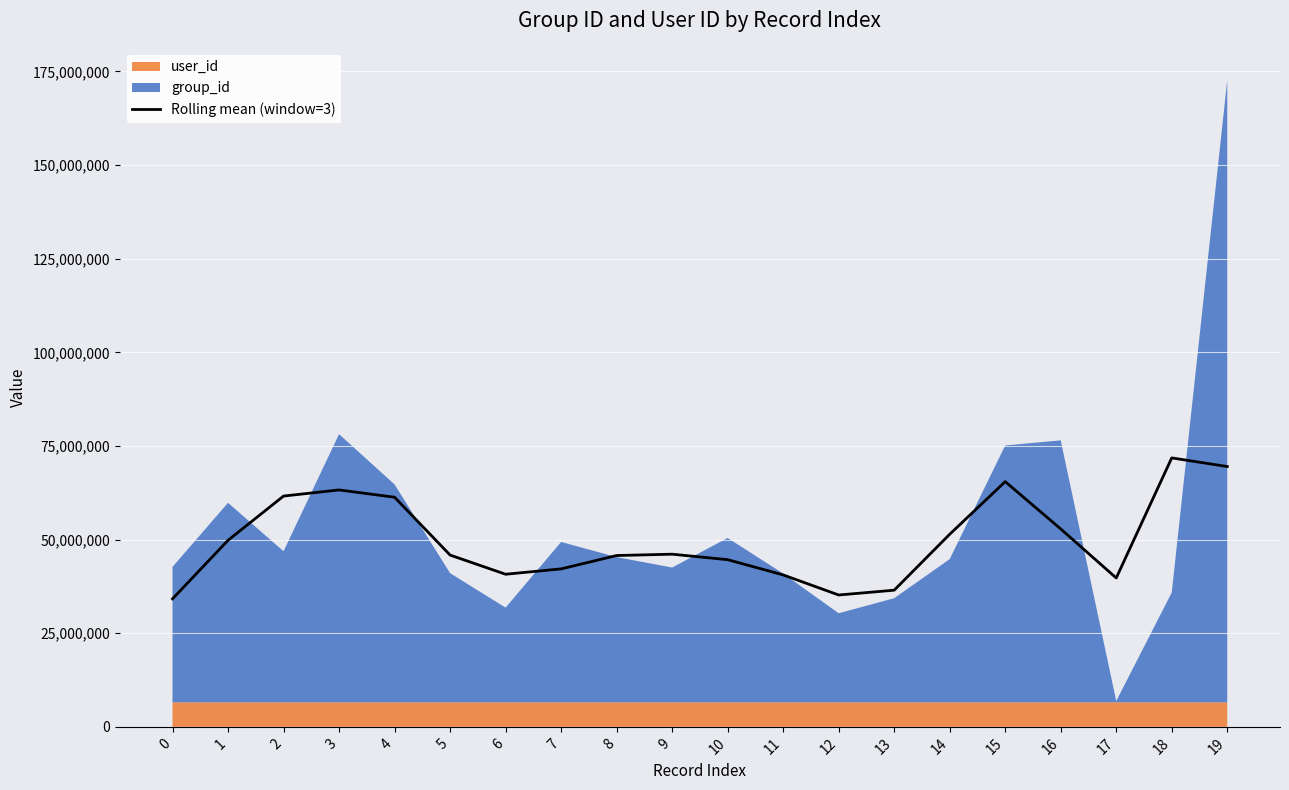

Reading left to right, what are all the values shown in this chart?

0=34177590.0	1=49807664.0	2=61617189.7	3=63254618.3	4=61304047.0	5=45865404.7	6=40745768.0	7=42175102.0	8=45743896.7	9=46099599.0	10=44637223.7	11=40566314.7	12=35205656.0	13=36486707.3	14=51420982.3	15=65468173.0	16=52841063.3	17=39750734.0	18=71804029.3	19=69503626.3